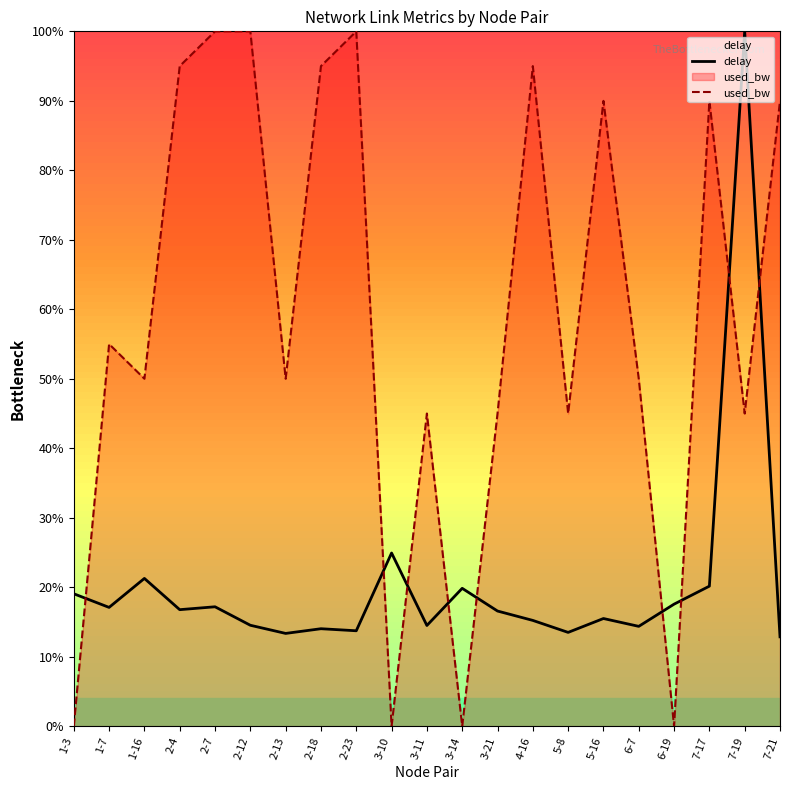

At which category does the chart reach its peak across all series?

7-19